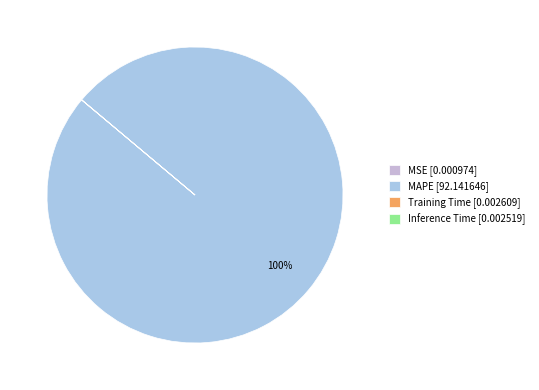

How much of the chart is everything except MSE?

100.0%